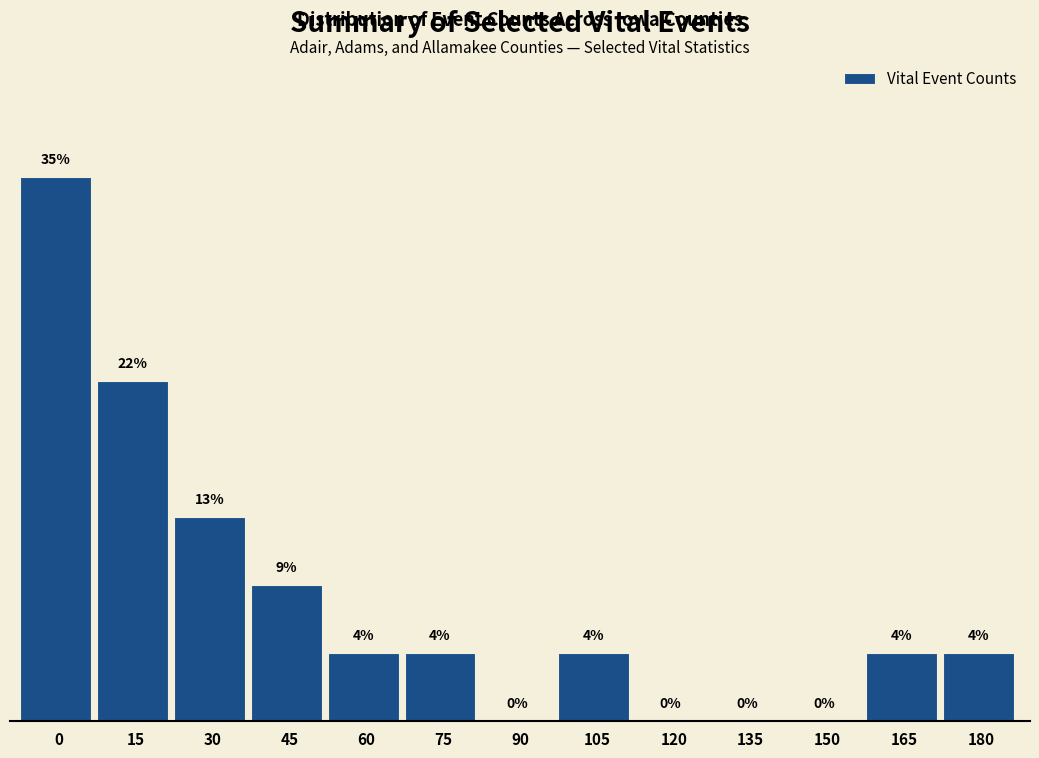

Are the bars horizontal?

No